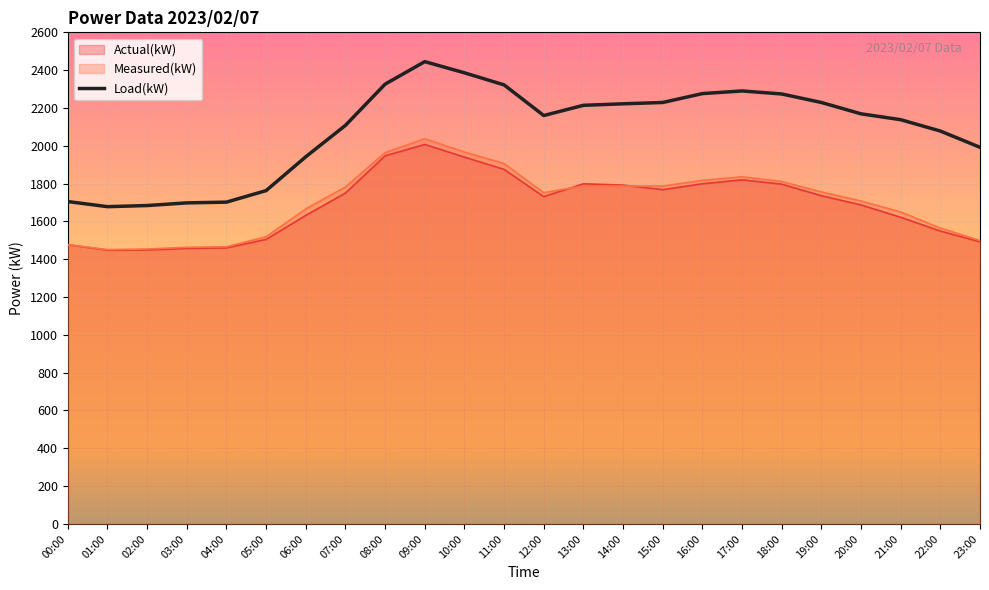

Which series changed the most between 16:00 and 23:00?

Measured(kW)